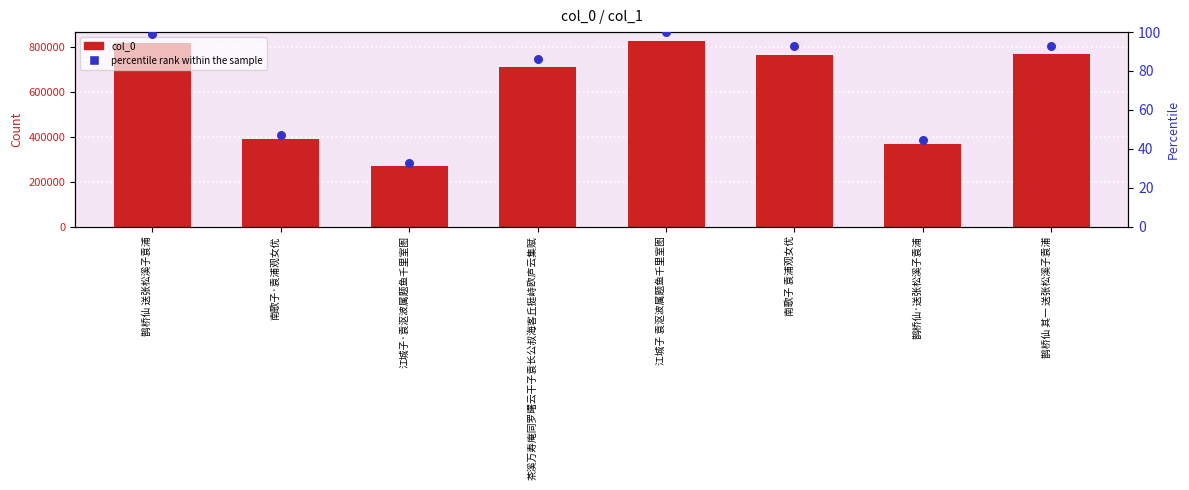

Which series contains the highest Y value?

col_0